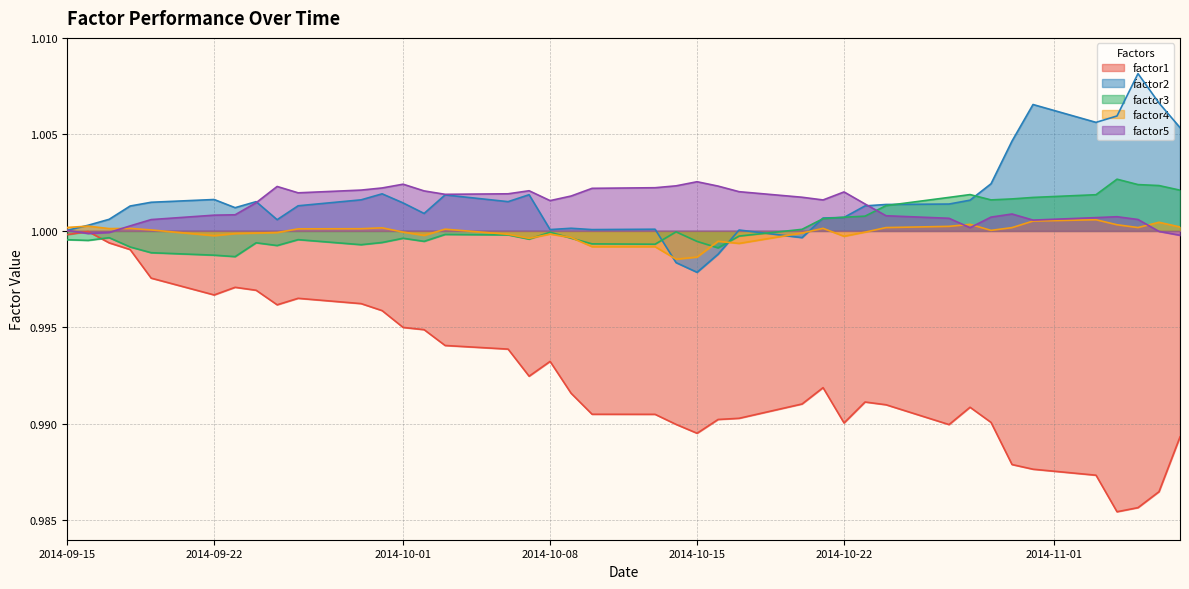

True or false: factor5 has a value of 1.5 at 2014-10-01.

False